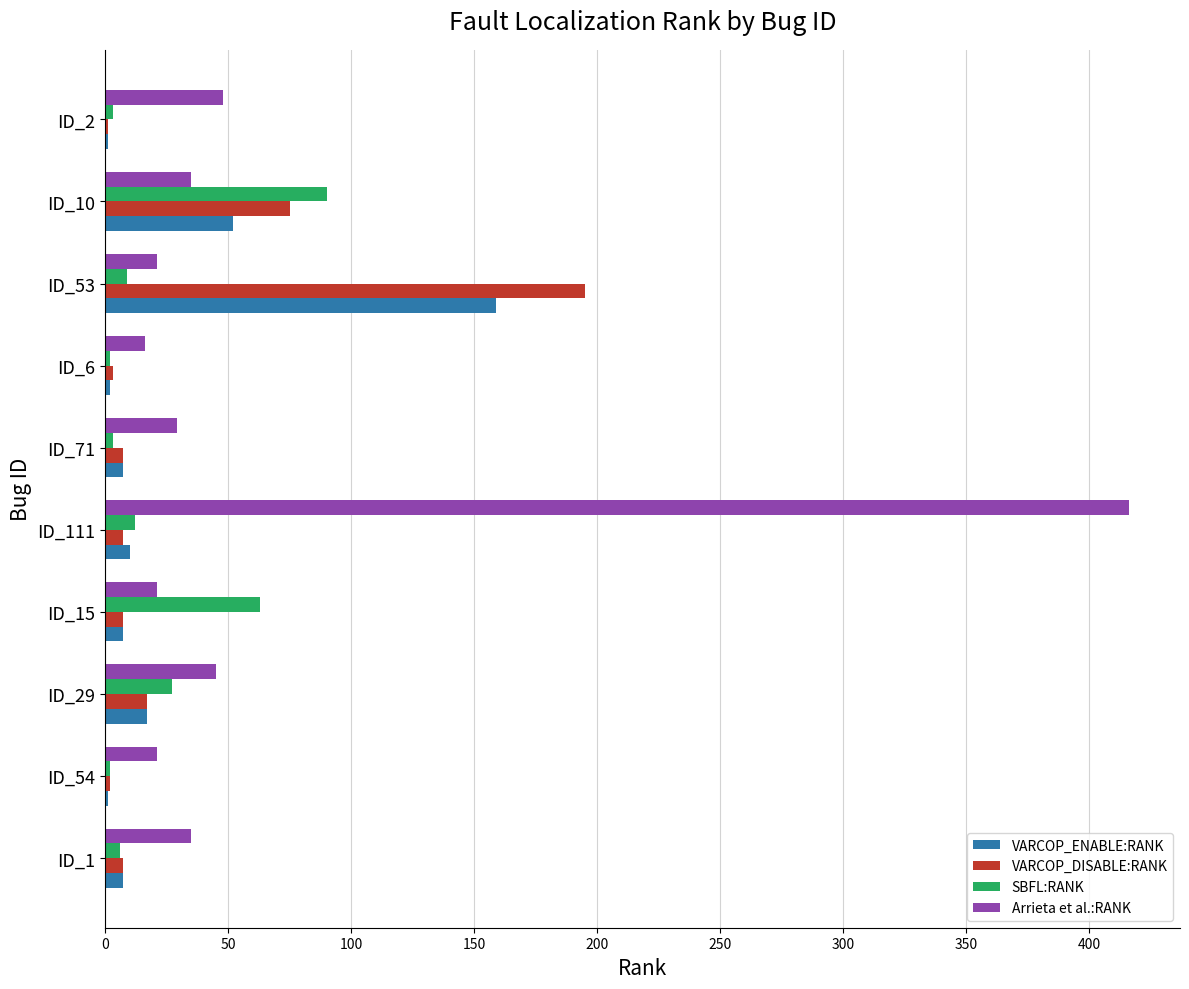

What is the maximum value shown in the chart?

416